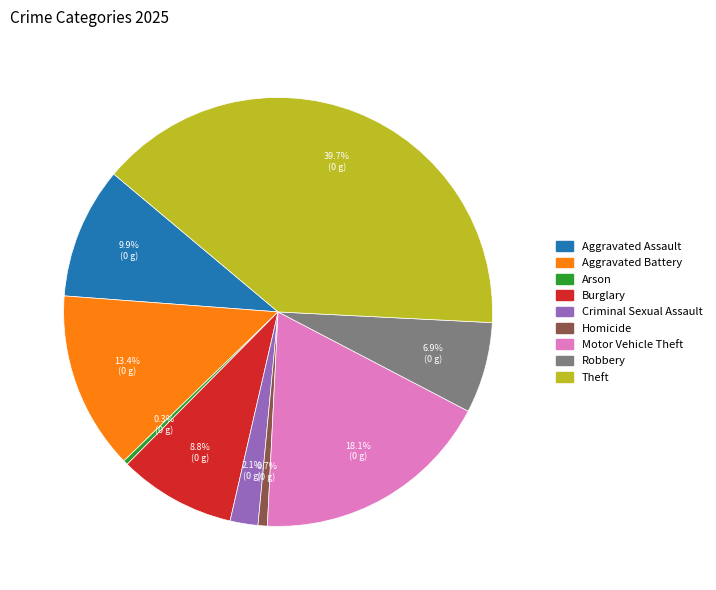

True or false: Homicide accounts for 11% of the total.

False